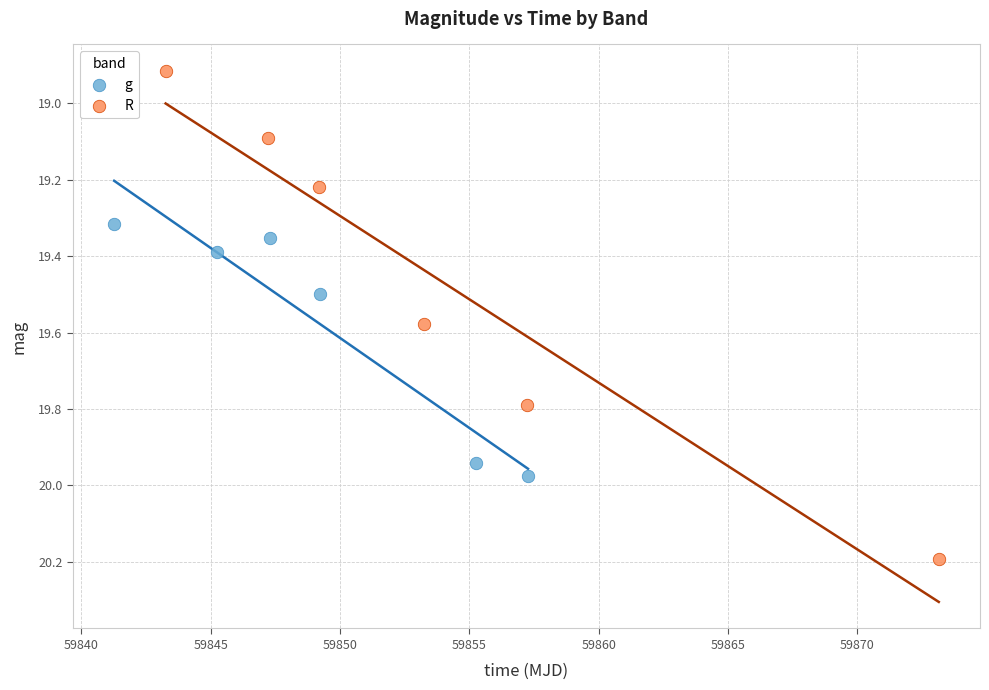

Which series reaches the minimum Y coordinate?

R